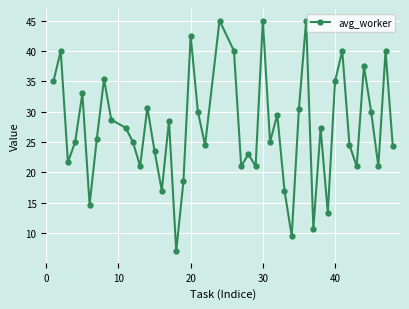

What is the smallest value displayed?

7.0